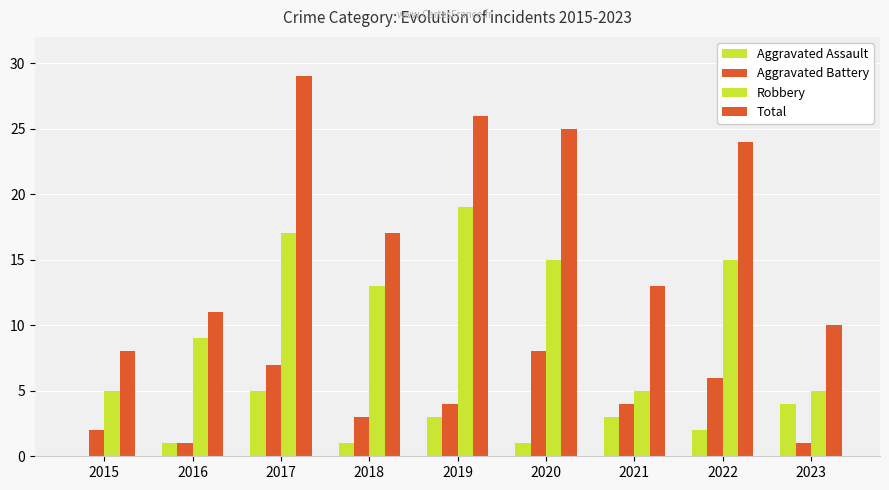

At which label is Total closest to 18?

2018